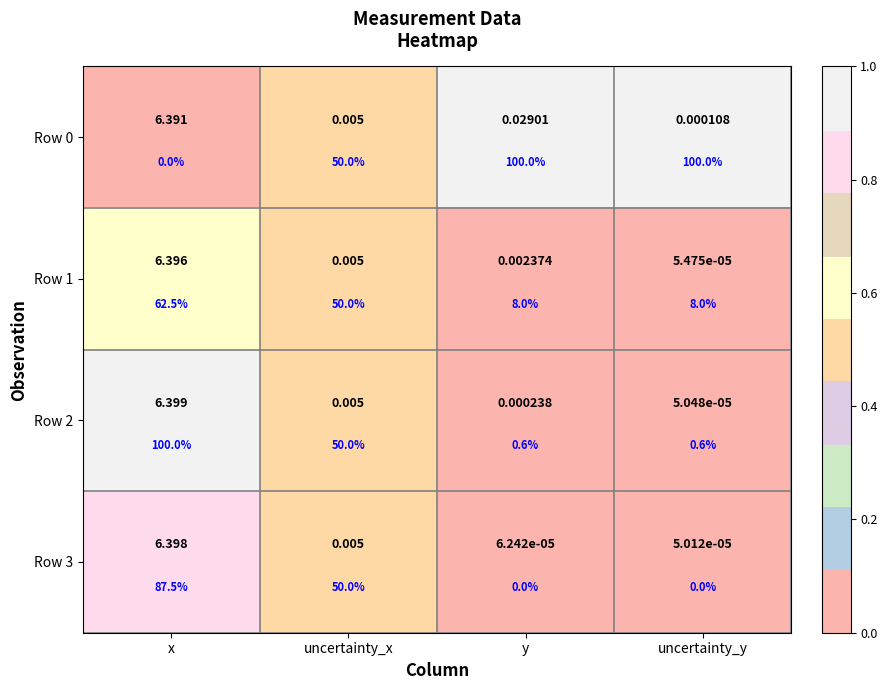

Rank the series at y from highest to lowest value.

Row 0, Row 1, Row 2, Row 3